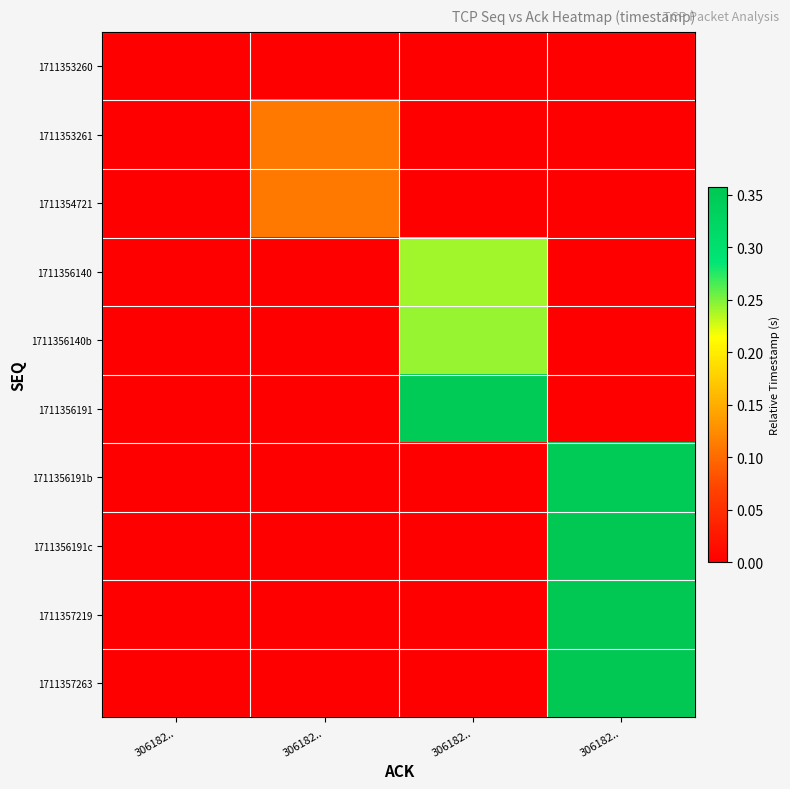

Rank the series by their maximum value, from lowest to highest.

1711353260, 1711353261, 1711354721, 1711356140, 1711356140b, 1711356191, 1711356191b, 1711356191c, 1711357219, 1711357263